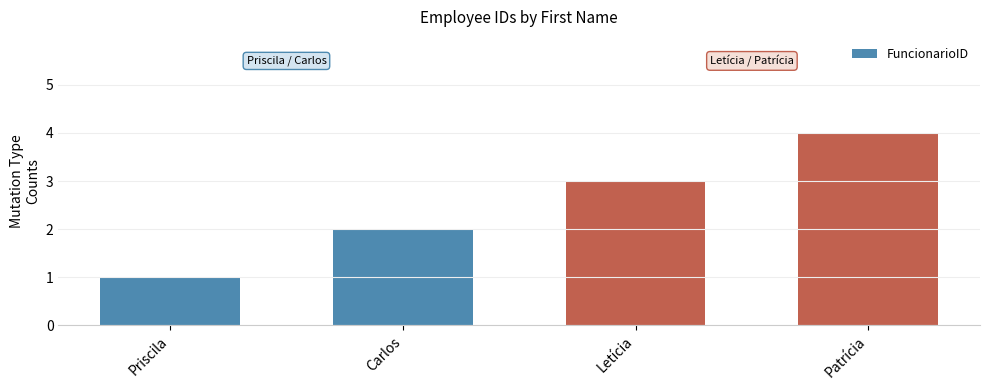

The chart shows a value of 3 at Letícia. True or false?

True